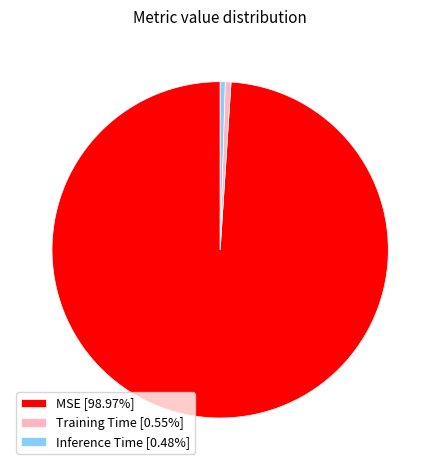

Is there a majority slice in this chart?

Yes